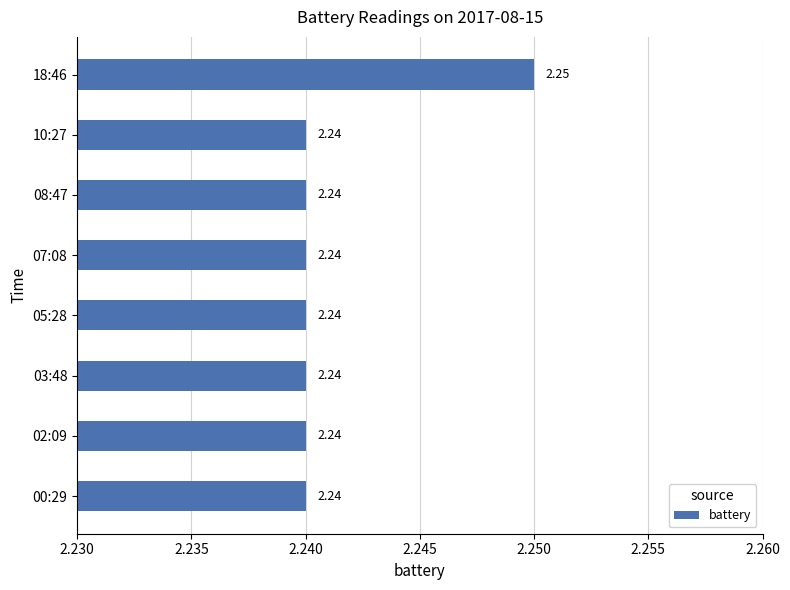

Approximately how many times larger is the value at 08:47 compared to 18:46?

1.0